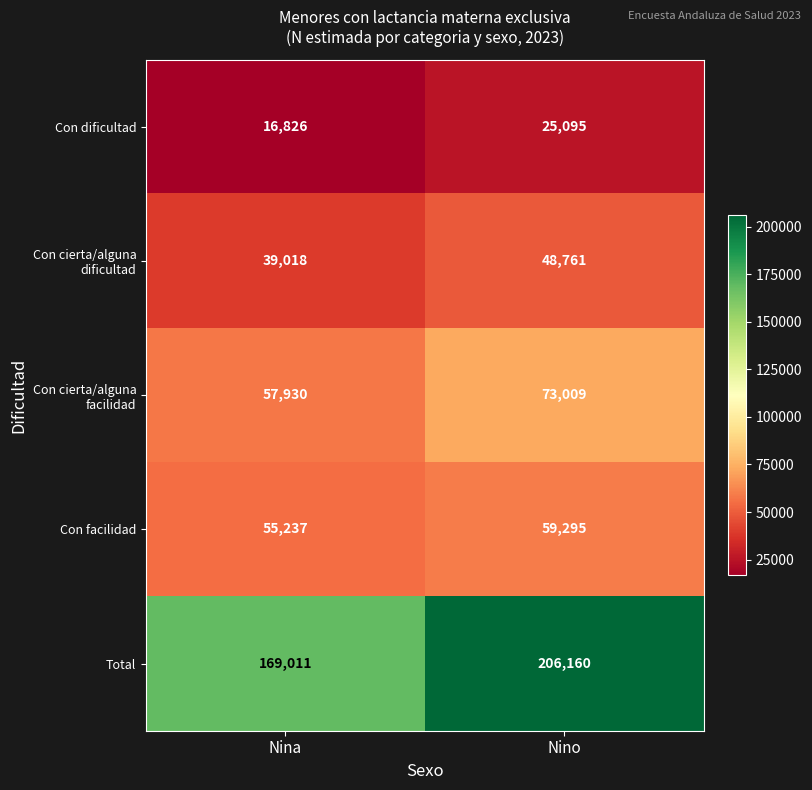

Rank the series by their maximum value, from lowest to highest.

Con dificultad, Con cierta/alguna dificultad, Con facilidad, Con cierta/alguna facilidad, Total